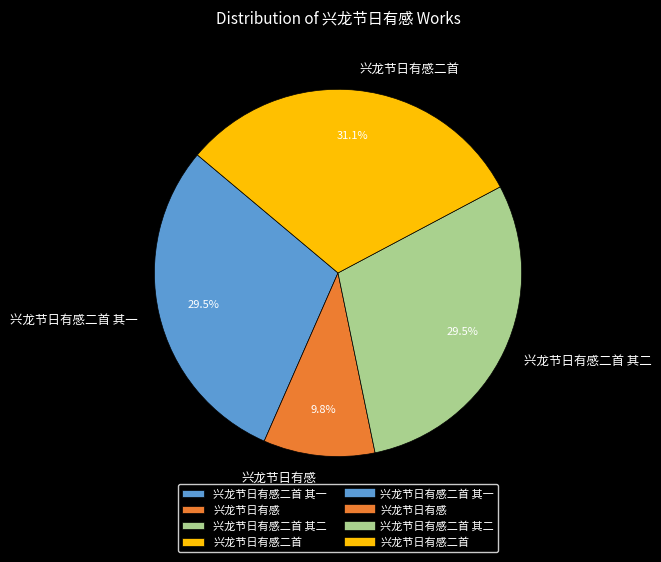

Which has a higher value, 兴龙节日有感 or 兴龙节日有感二首 其二?

兴龙节日有感二首 其二